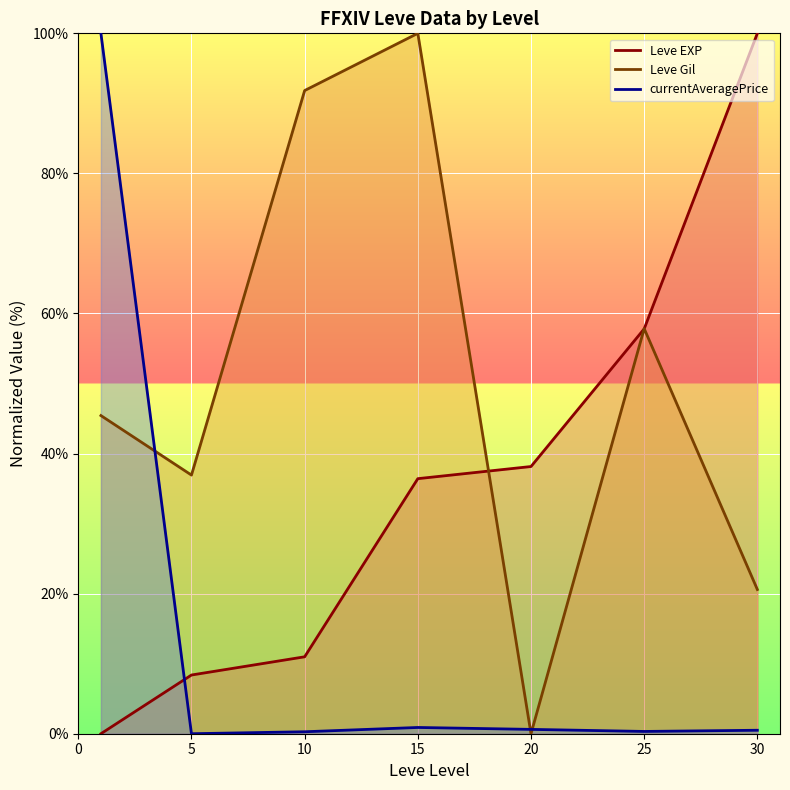

Does the chart display data point markers on the line(s)?

No